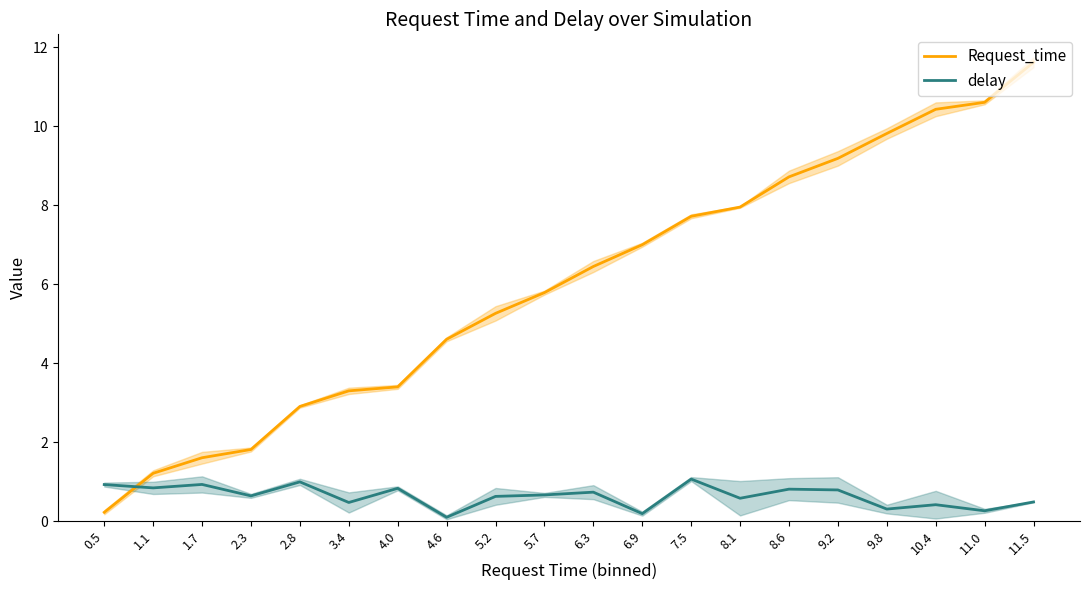

How many distinct data groups are displayed?

2